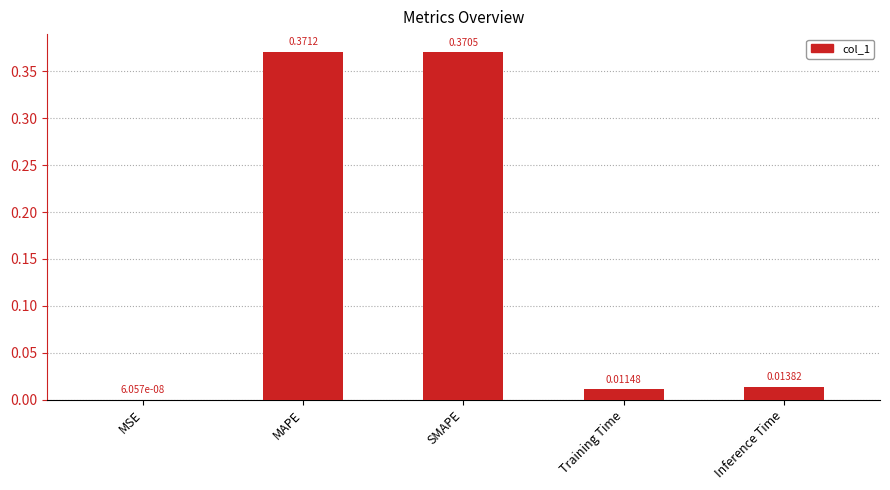

What is the sum of all values?

0.8